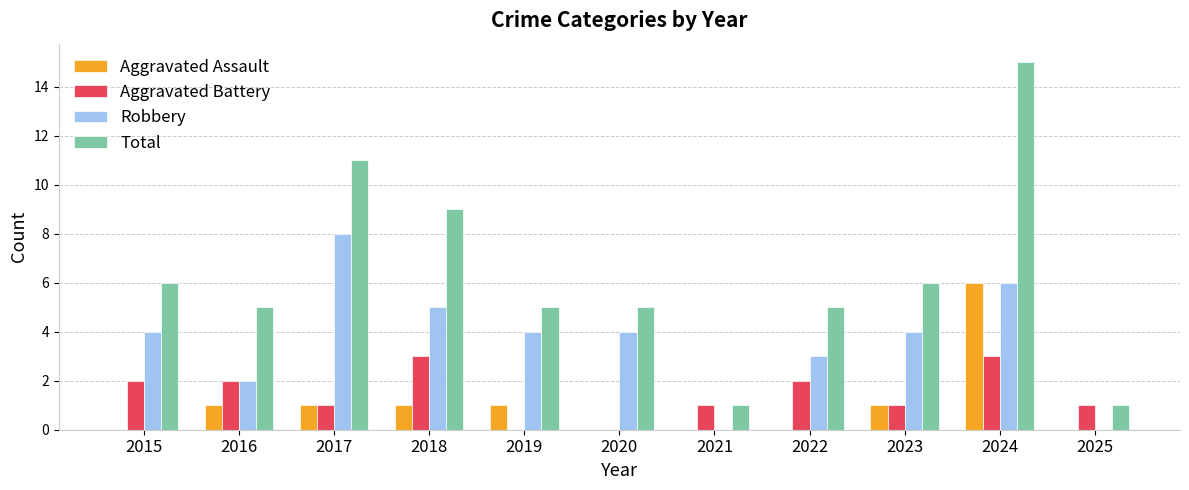

Which series changed the most between 2017 and 2021?

Total